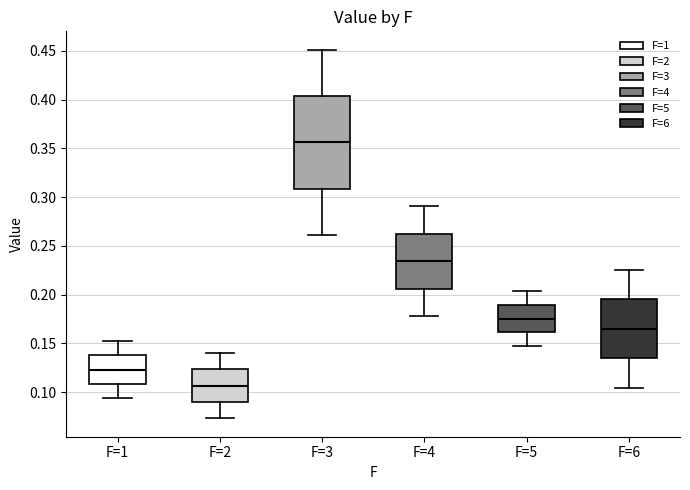

Reading left to right, transcribe this box plot: for each box, give where its median line is, the range the box spans, and where its two whiskers end, as read against the y-axis. The values are not printed on the chart, so give them approximately, as read against the axis.

F=1: median 0.125, box 0.110 to 0.140, whiskers 0.095 to 0.150
F=2: median 0.105, box 0.090 to 0.125, whiskers 0.075 to 0.140
F=3: median 0.355, box 0.310 to 0.405, whiskers 0.260 to 0.450
F=4: median 0.235, box 0.205 to 0.260, whiskers 0.180 to 0.290
F=5: median 0.175, box 0.160 to 0.190, whiskers 0.145 to 0.205
F=6: median 0.165, box 0.135 to 0.195, whiskers 0.105 to 0.225